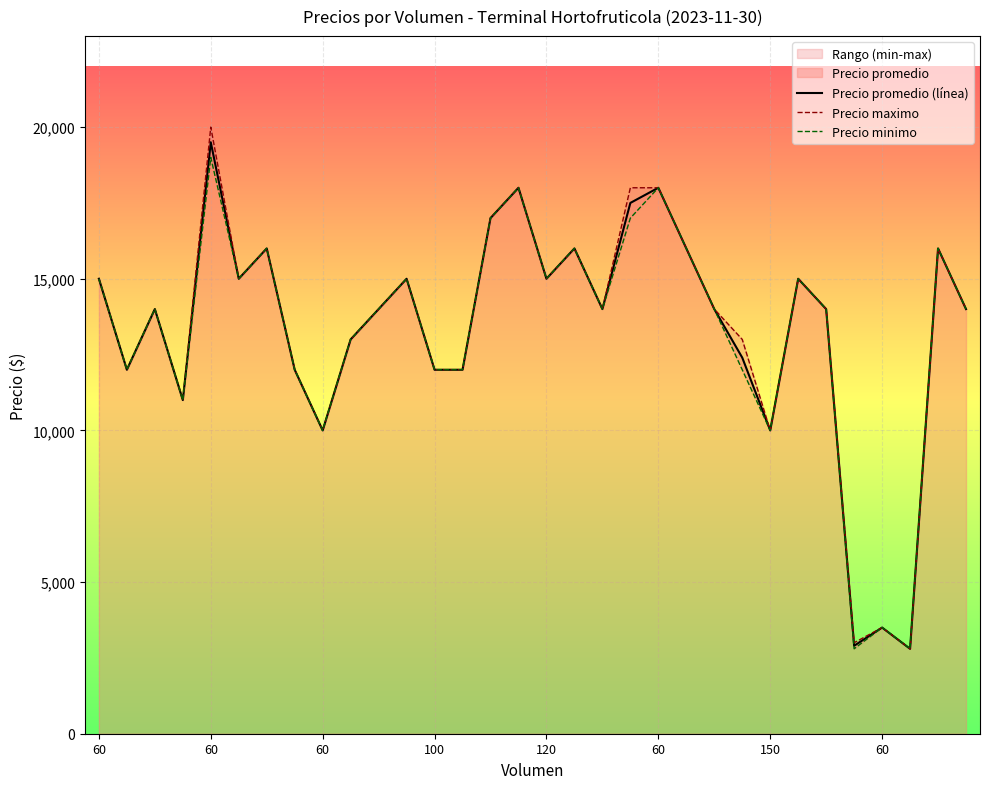

What is the difference between the Precio promedio (línea) values at 12 and 14?

5000